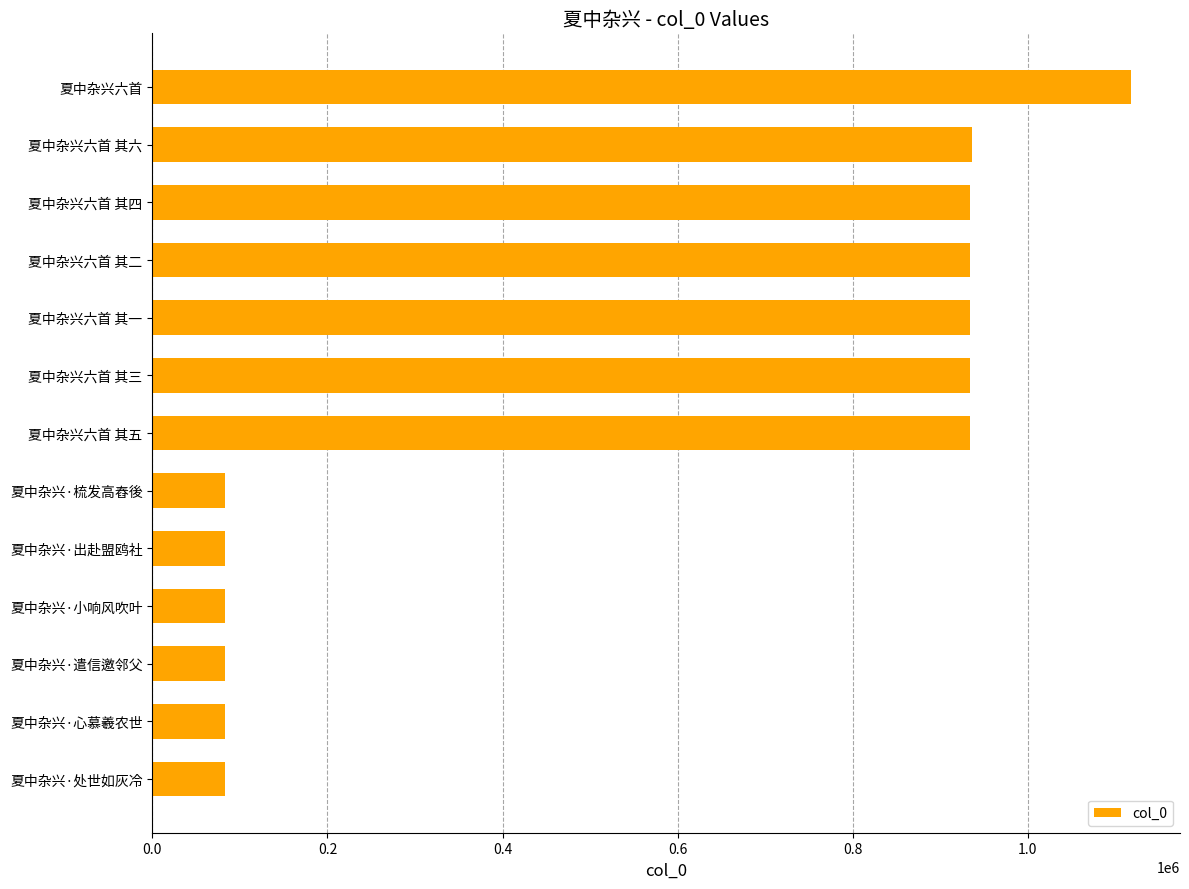

Are the bars horizontal?

Yes